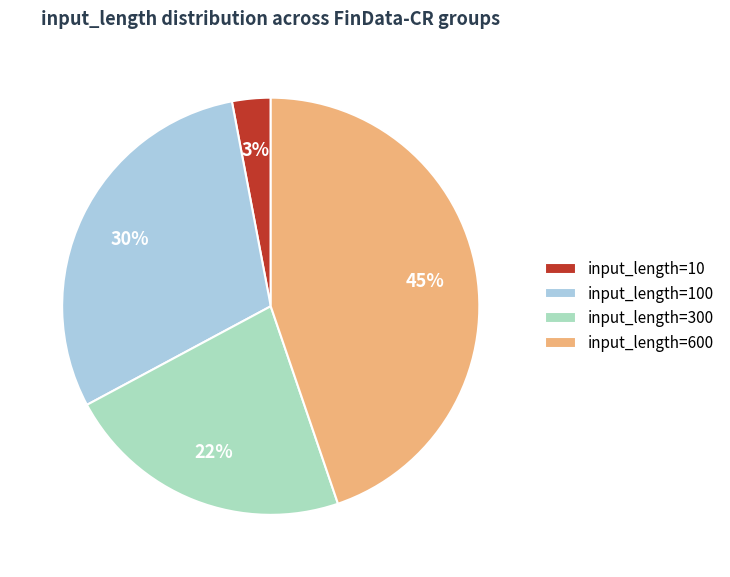

How many slices are in this pie chart?

4